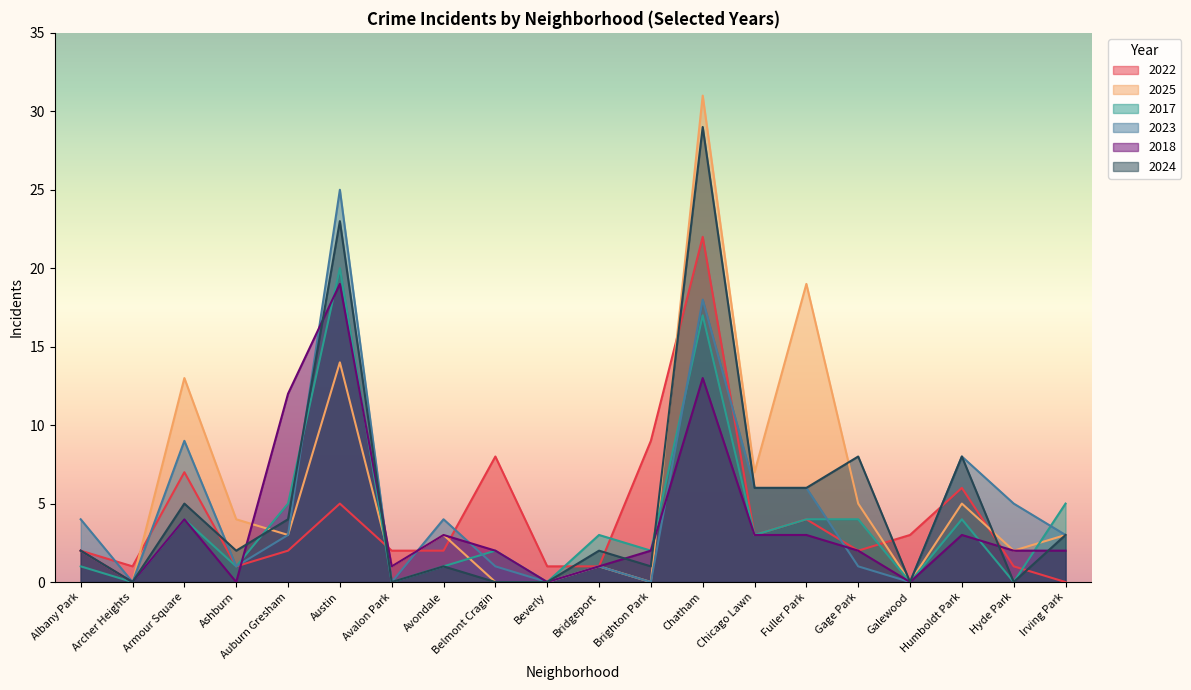

Which series has the widest spread of values?

2025